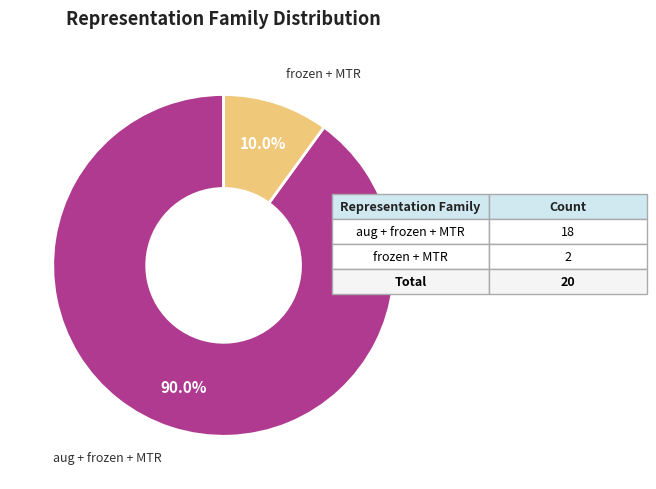

Is there a majority slice in this chart?

Yes